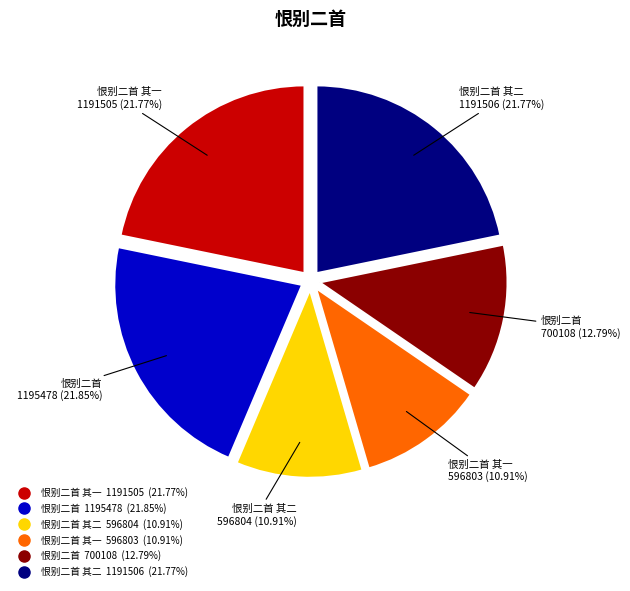

Is there any slice that represents more than half of the pie?

No